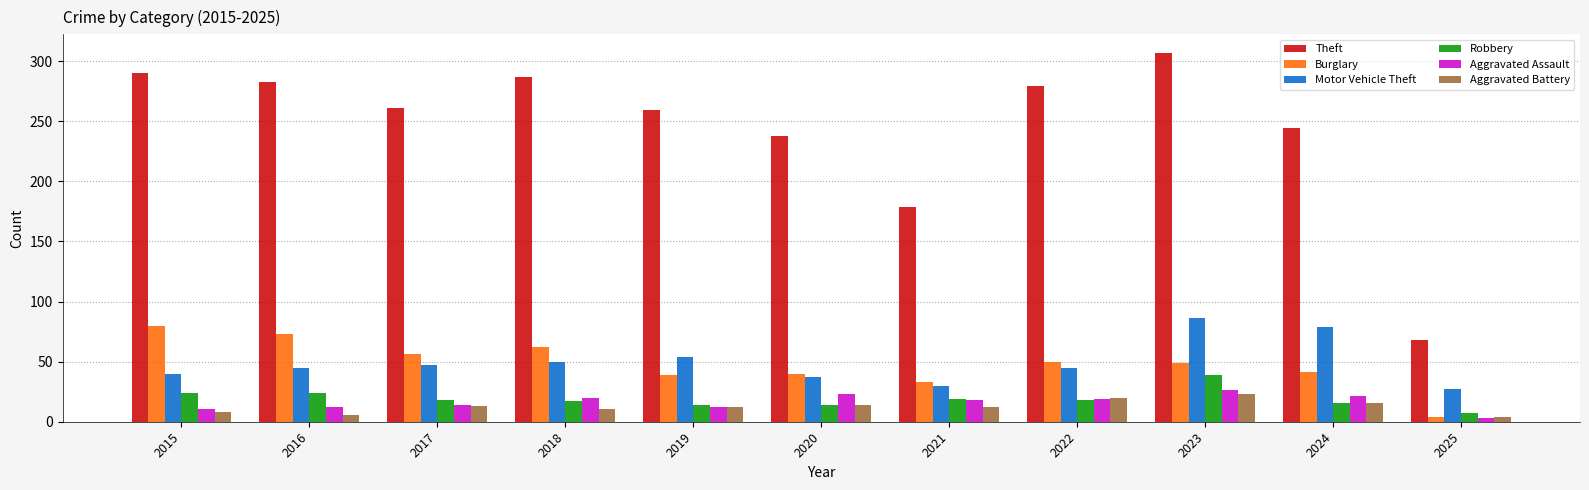

What is the value of the Aggravated Assault bar at the 8th from the left?

19